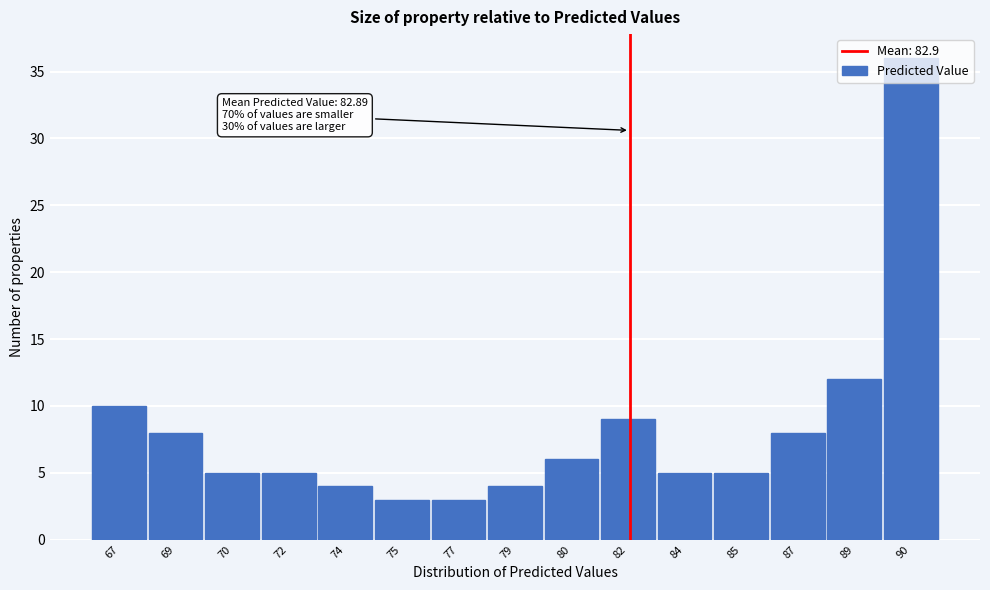

Read the value at 85.

5